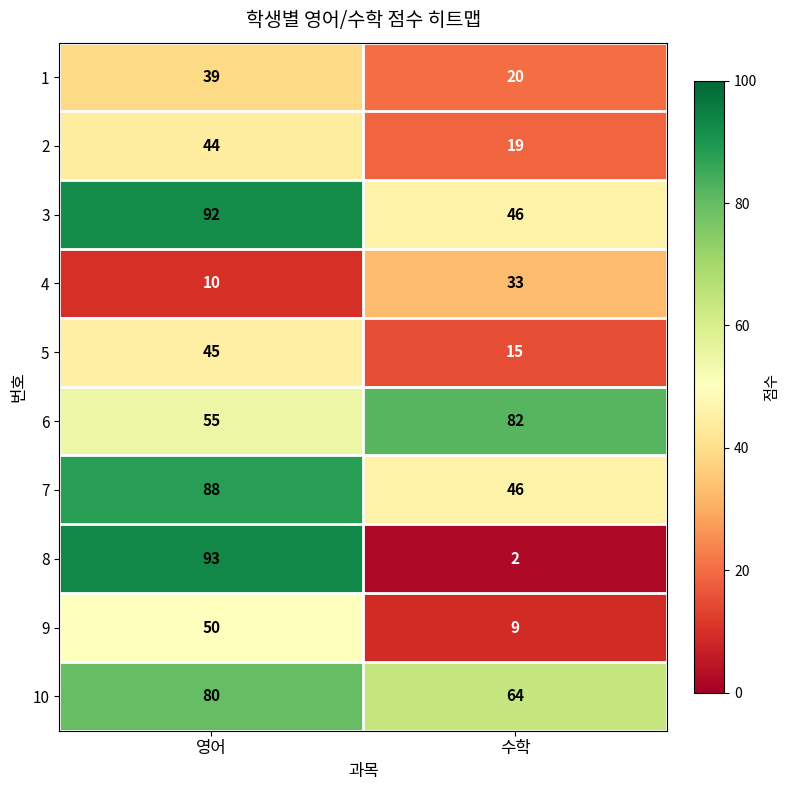

Which series has the largest total across all categories?

10